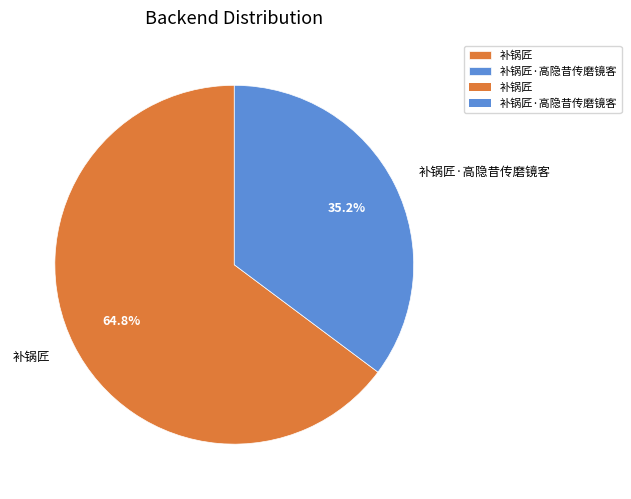

Approximately how many times larger is the value at 补锅匠·高隐昔传磨镜客 compared to 补锅匠?

0.5